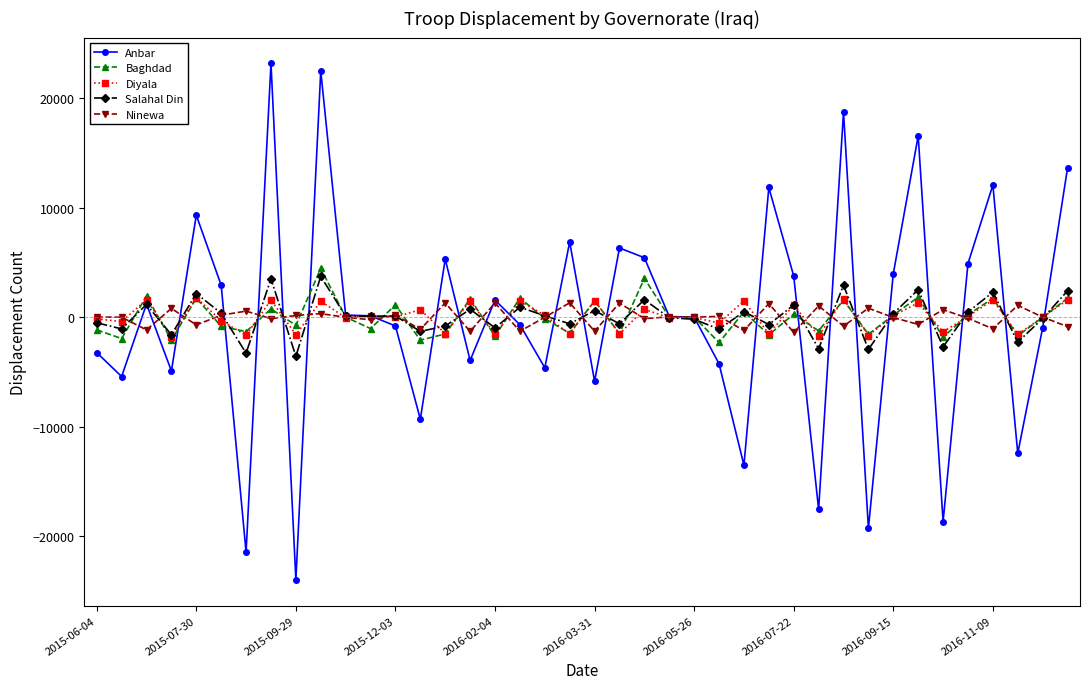

True or false: Baghdad and Ninewa cross at least once.

True